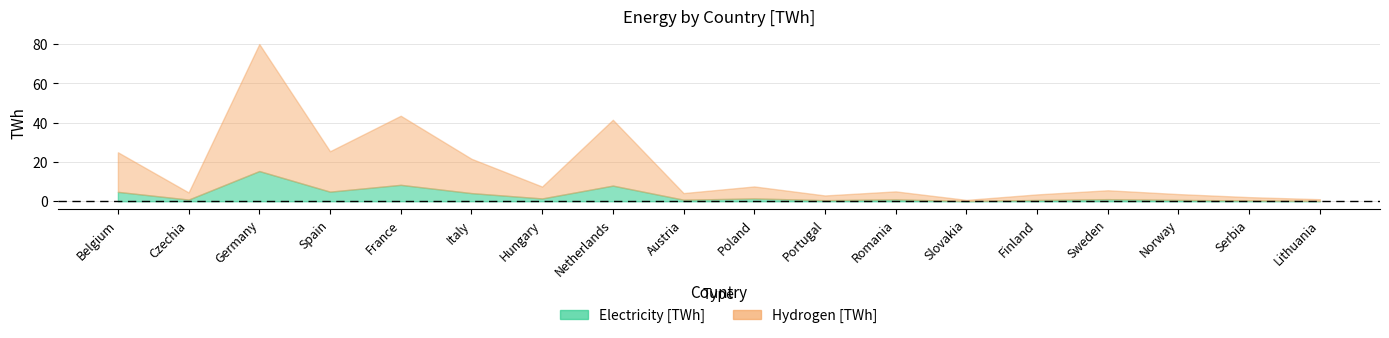

At which category does Electricity [TWh] reach its first local peak?

Germany